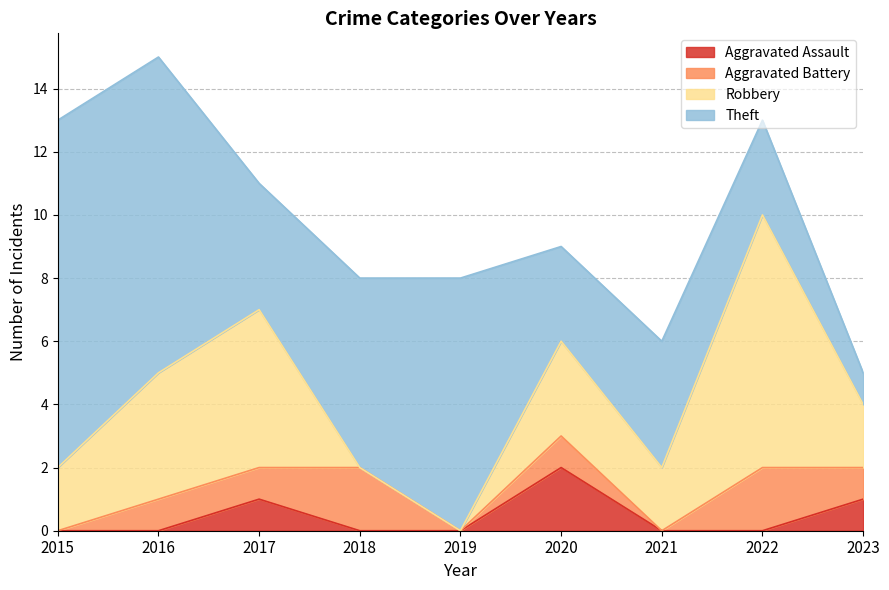

Does the chart display data point markers on the line(s)?

No